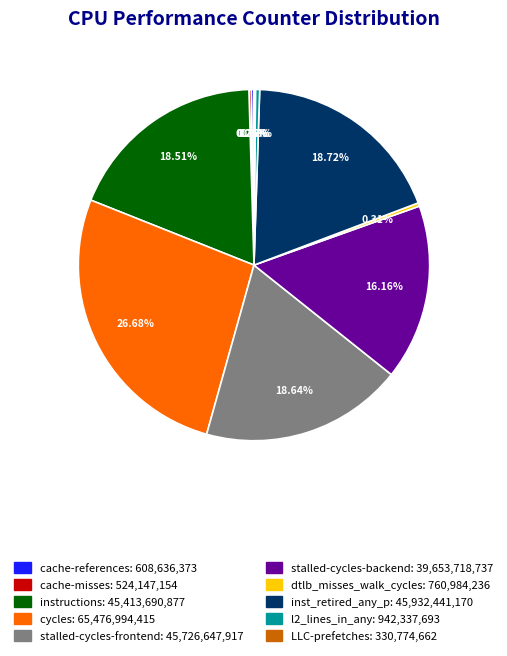

To the nearest percent, what is the combined percentage of inst_retired_any_p and stalled-cycles-frontend?

37%